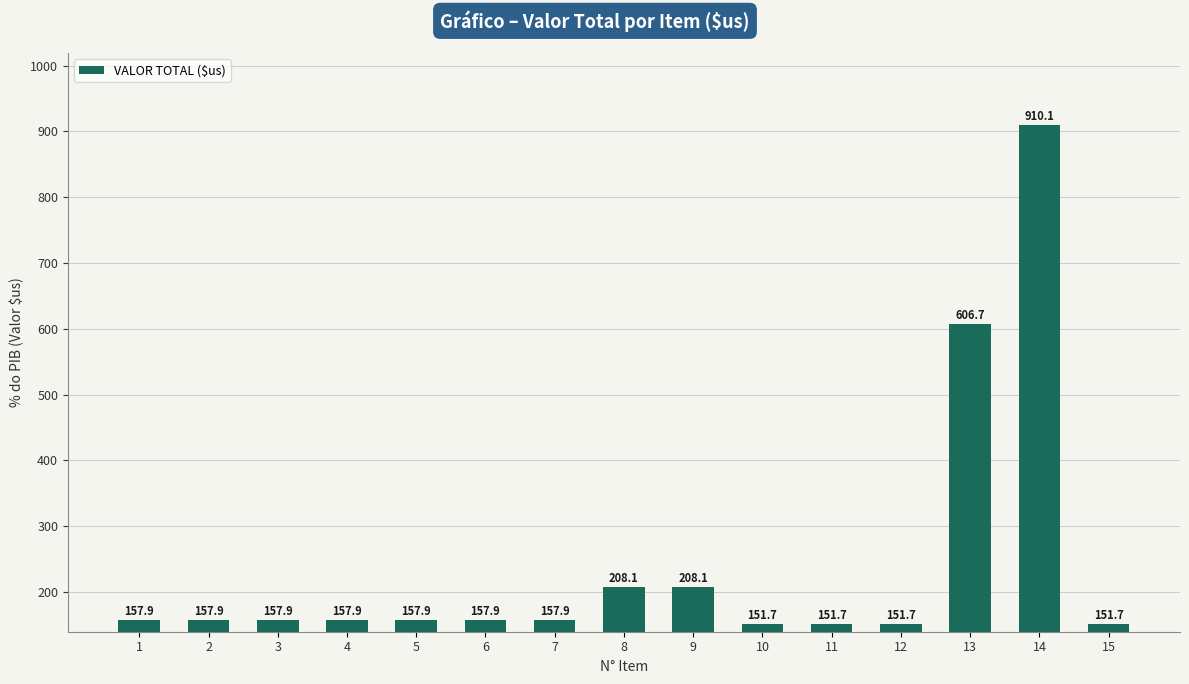

True or false: the data shows 32.3 at 7.

False